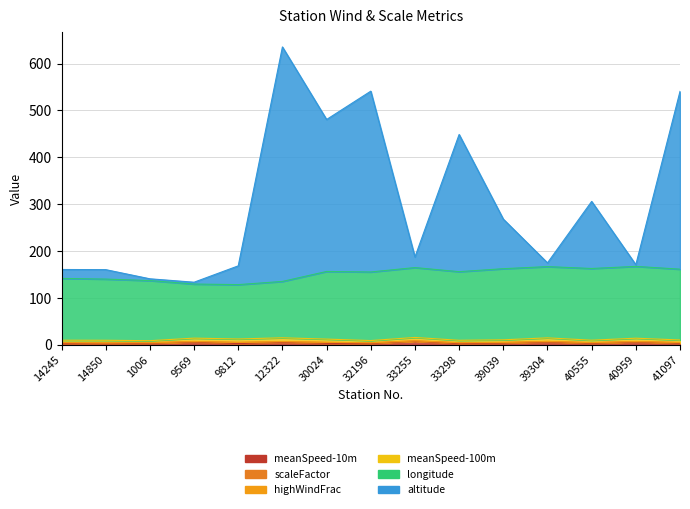

Which series has the largest range (max minus min)?

altitude